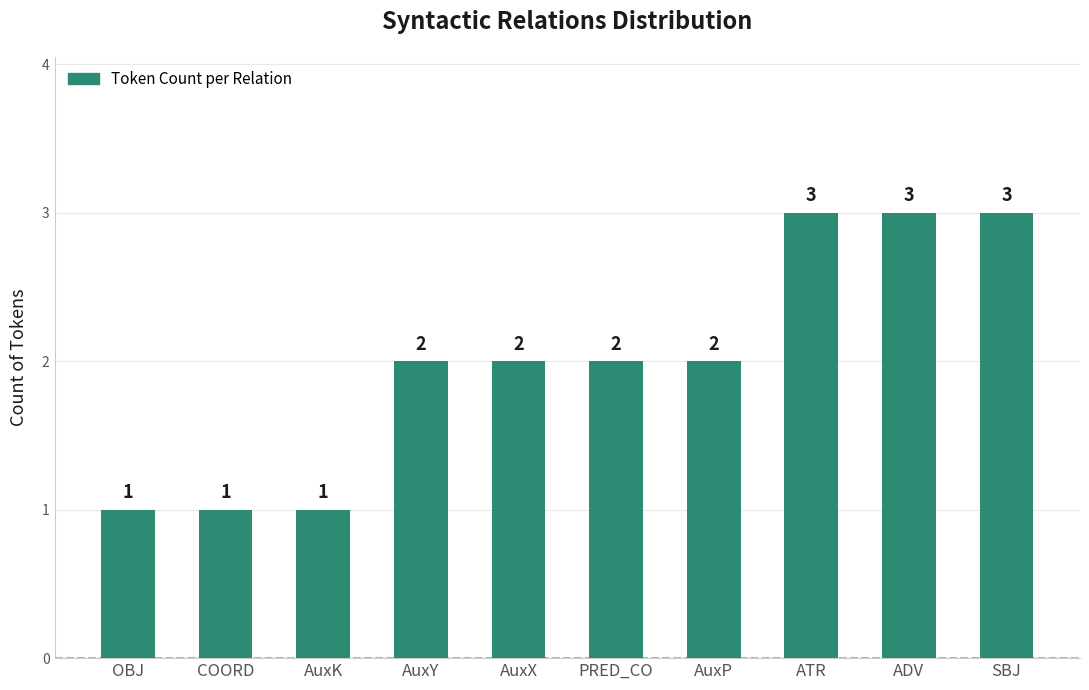

What is the maximum value shown in the chart?

3